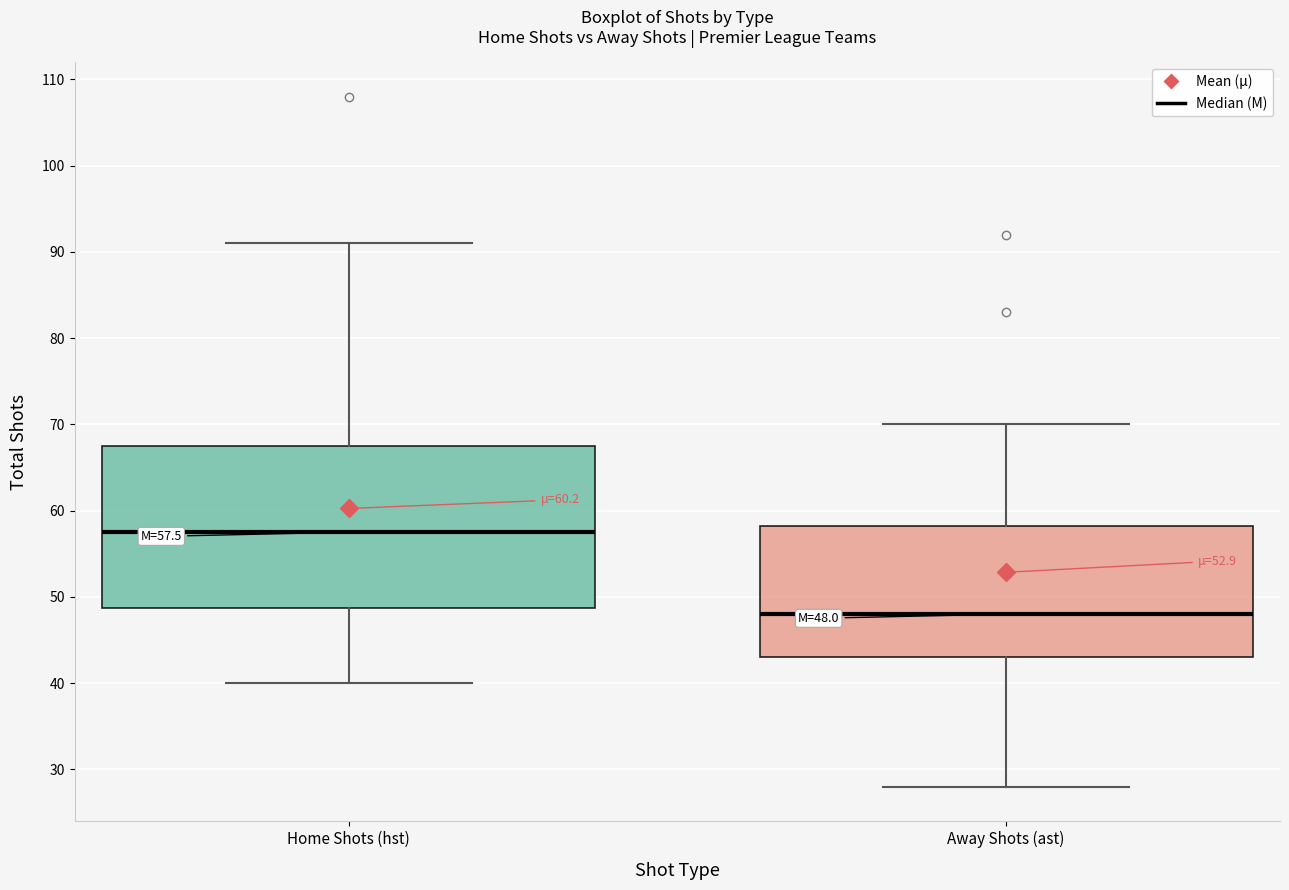

Which box has the lowest median line?

Away Shots (ast)